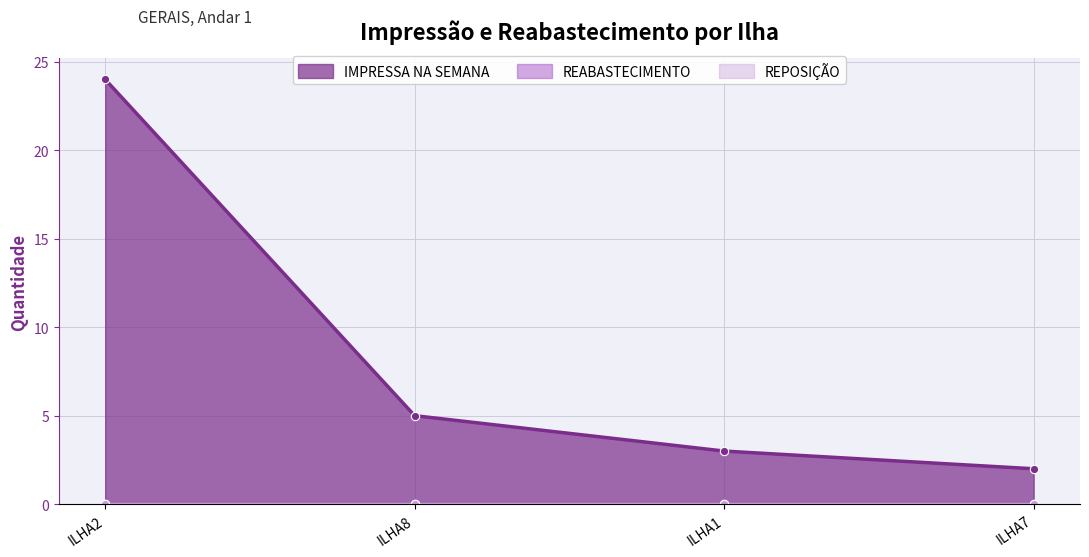

Is it true that IMPRESSA NA SEMANA equals 1 at ILHA8?

False